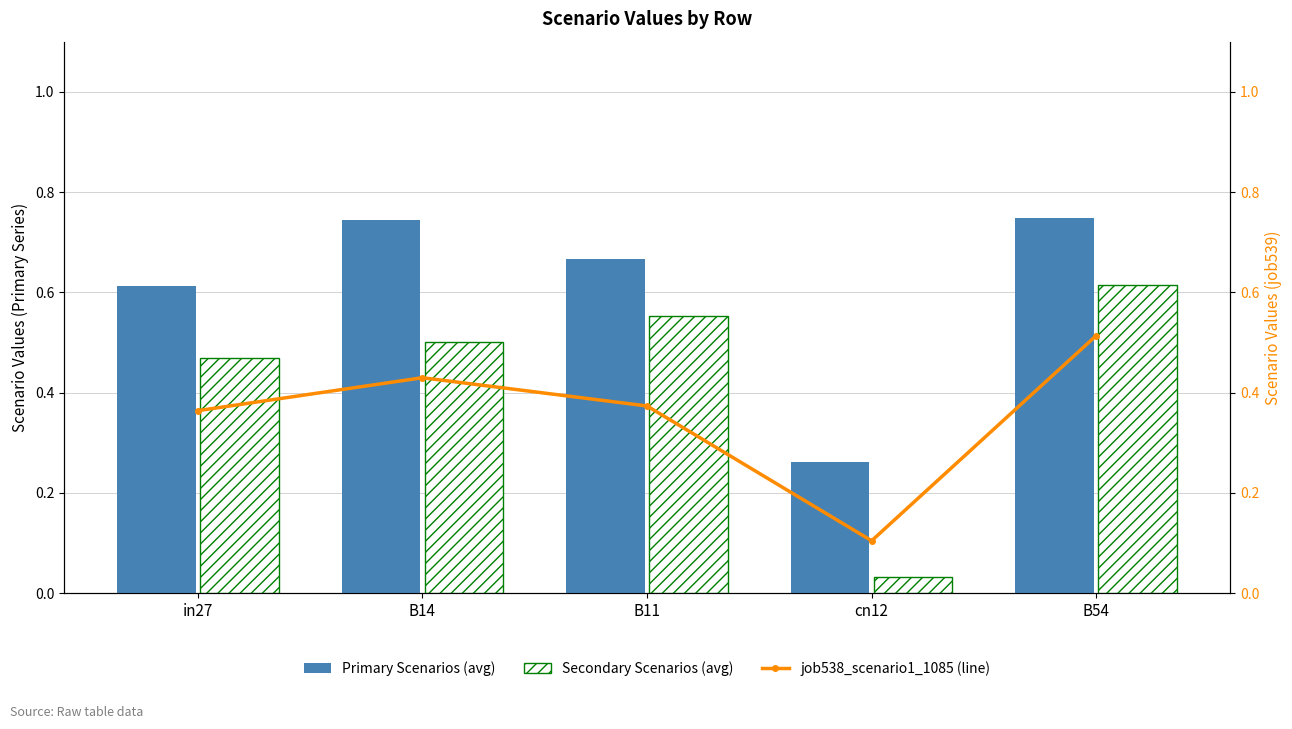

Which label corresponds to the smallest value in the chart?

cn12